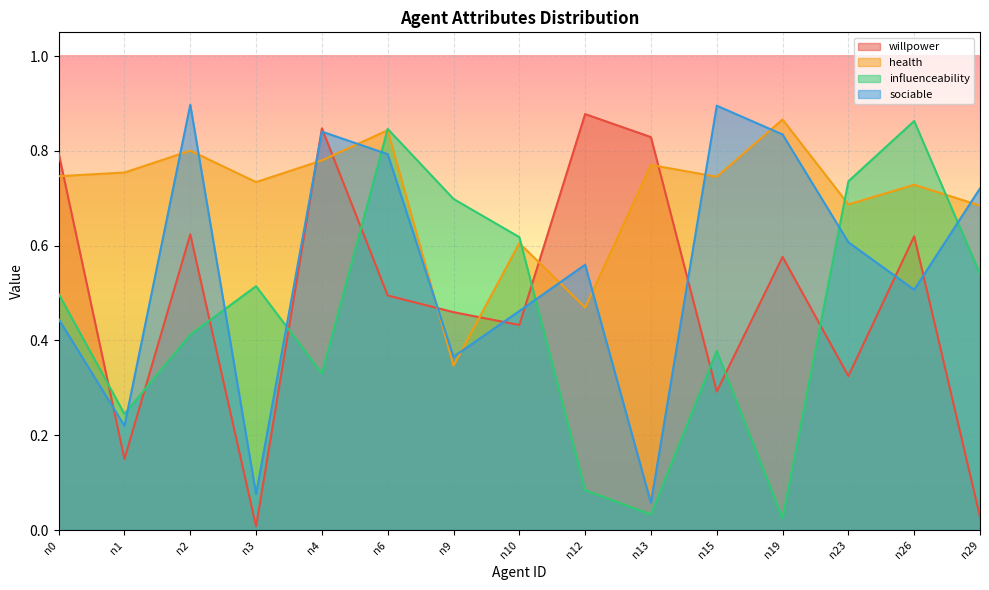

Which has a higher value, n1 or n19?

n19